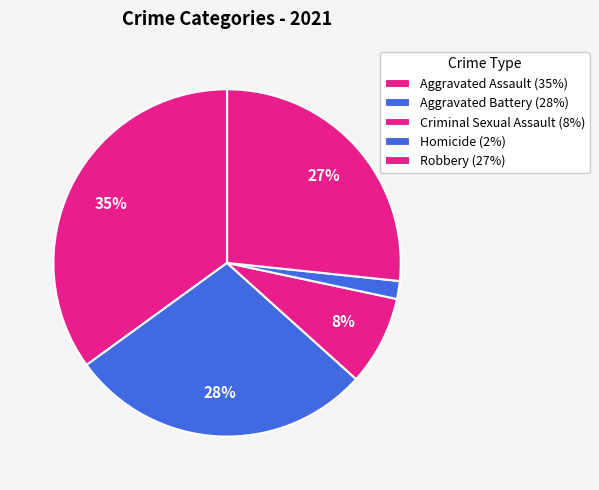

What portion of the pie excludes Criminal Sexual Assault?

91.7%